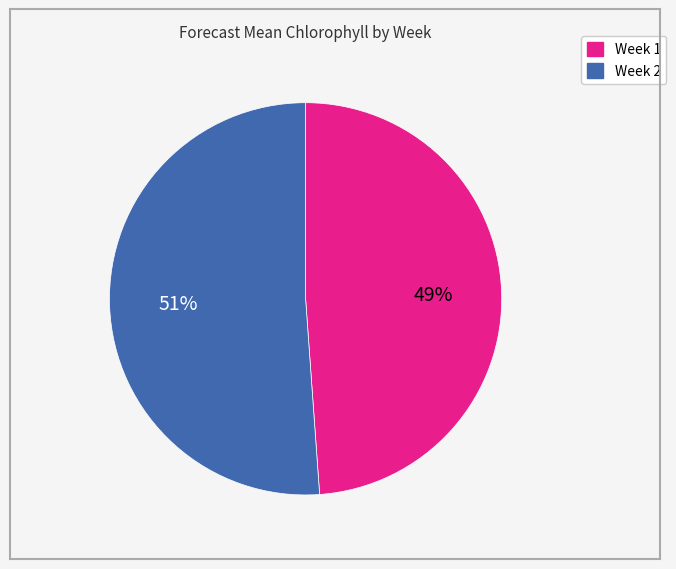

To the nearest percent, what portion does Week 1 represent?

49%